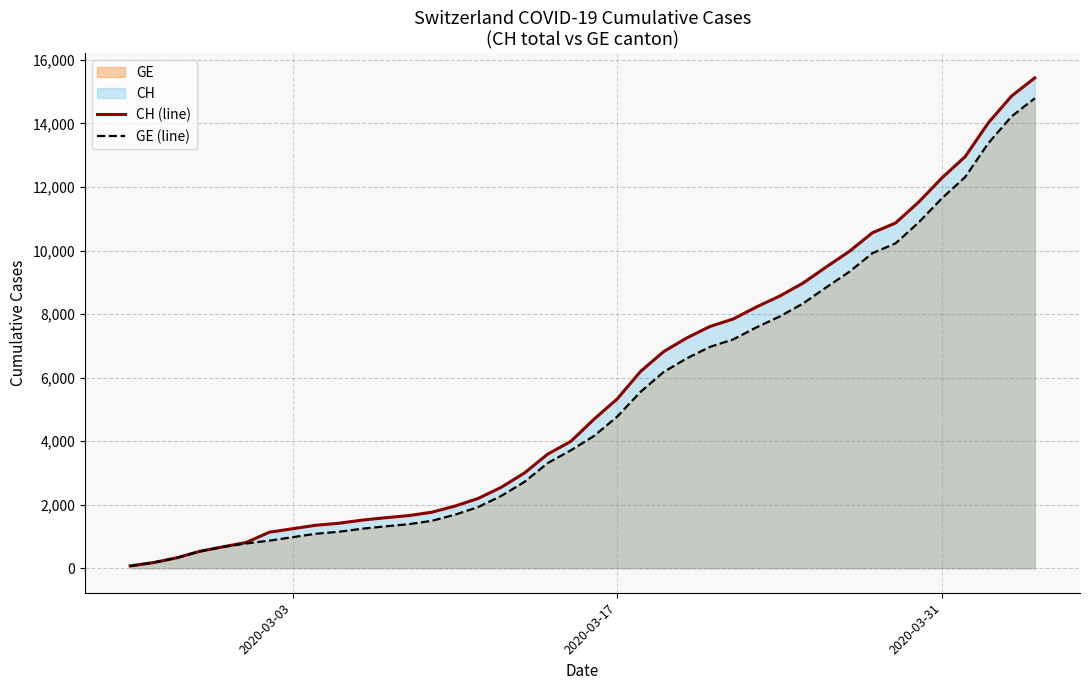

Count the number of categories in the chart.

40